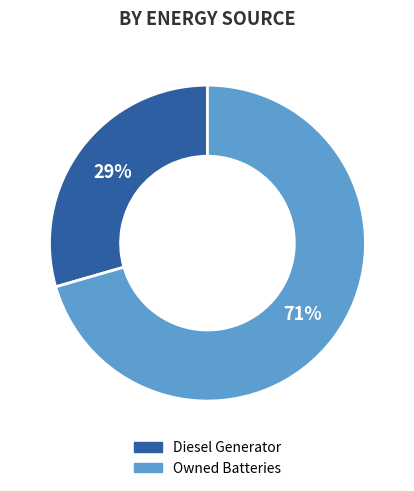

To the nearest percent, what is the average slice percentage?

50%